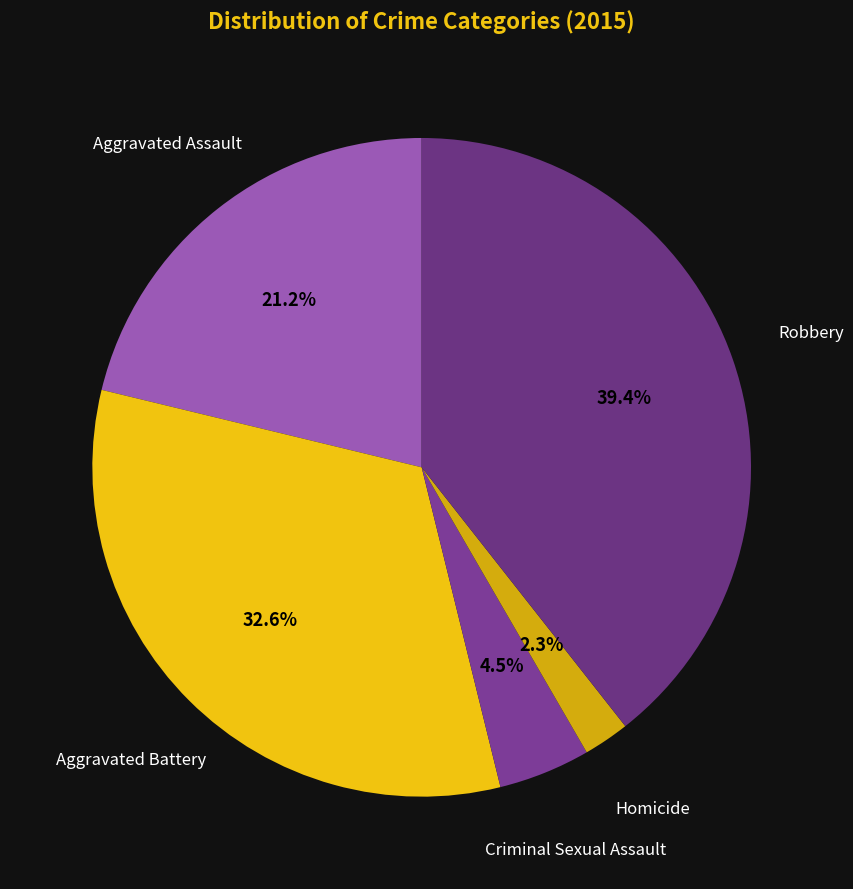

What portion of the pie excludes Aggravated Battery?

67.4%